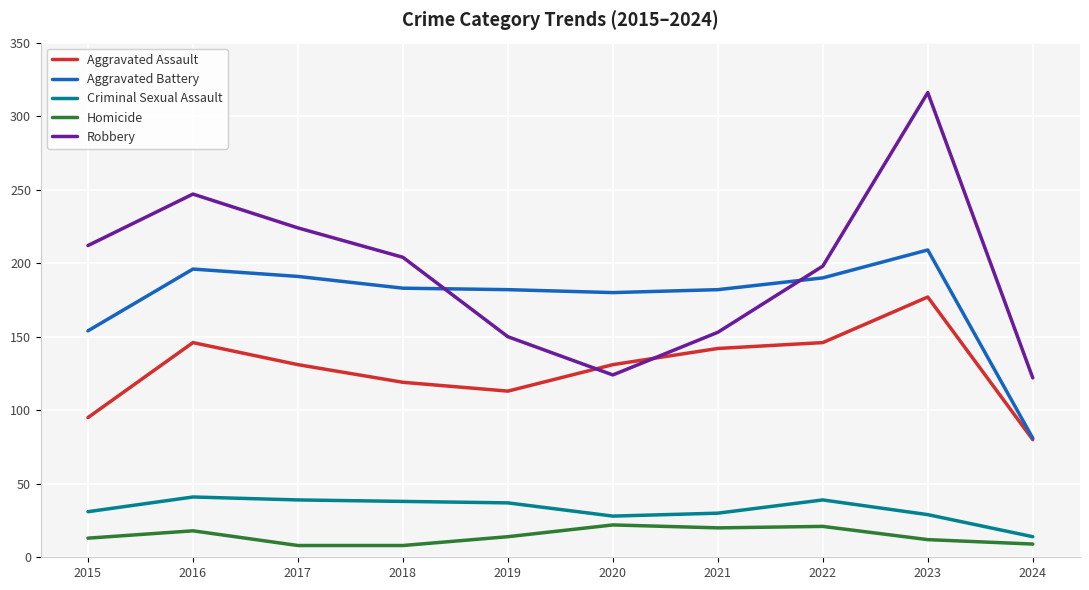

Is it true that Robbery equals 363 at 2015?

False